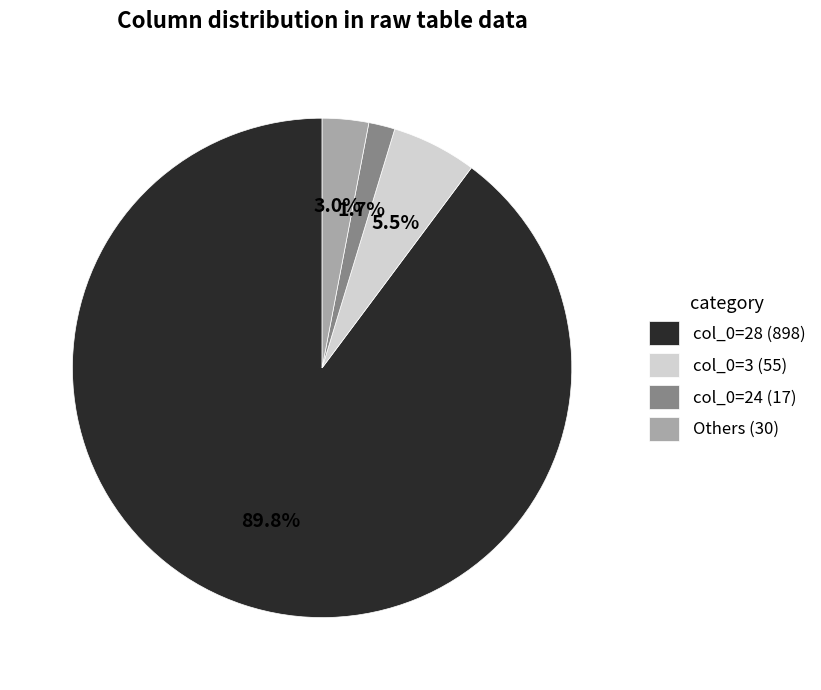

To the nearest percent, what is the average slice percentage?

25%